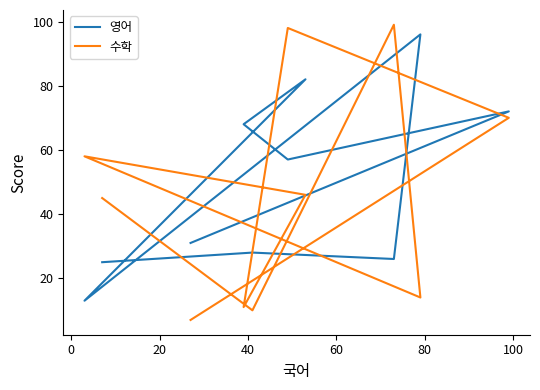

What is the sum of all 수학 values?

458